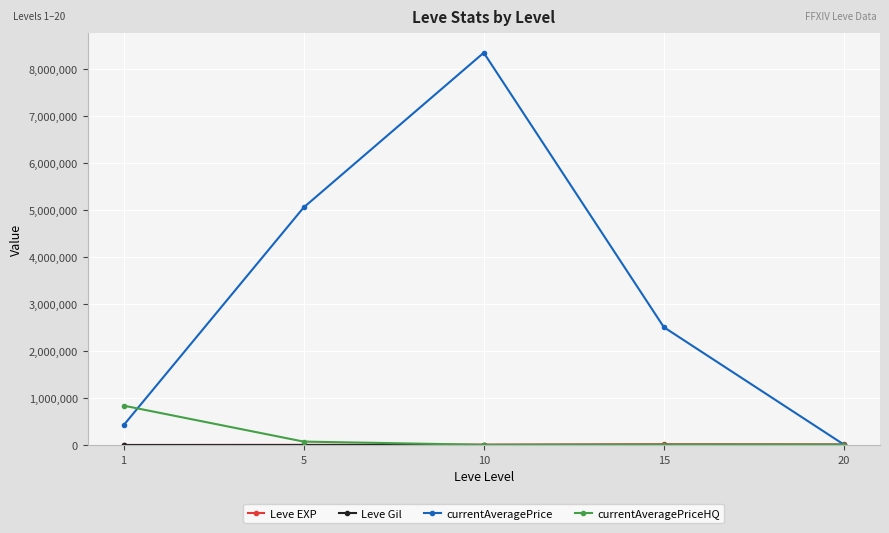

List the labels in order of currentAveragePrice value, largest first.

10, 5, 15, 1, 20